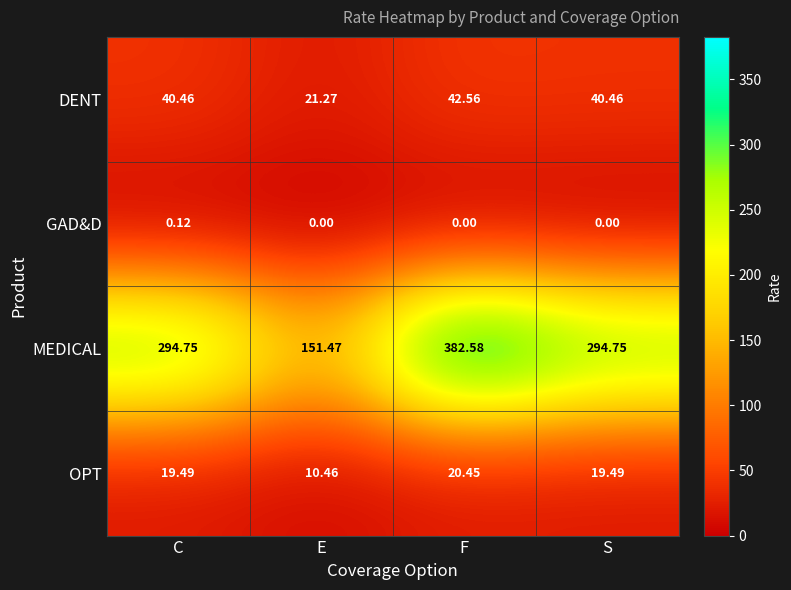

Between C and S, which series saw the biggest shift?

GAD&D